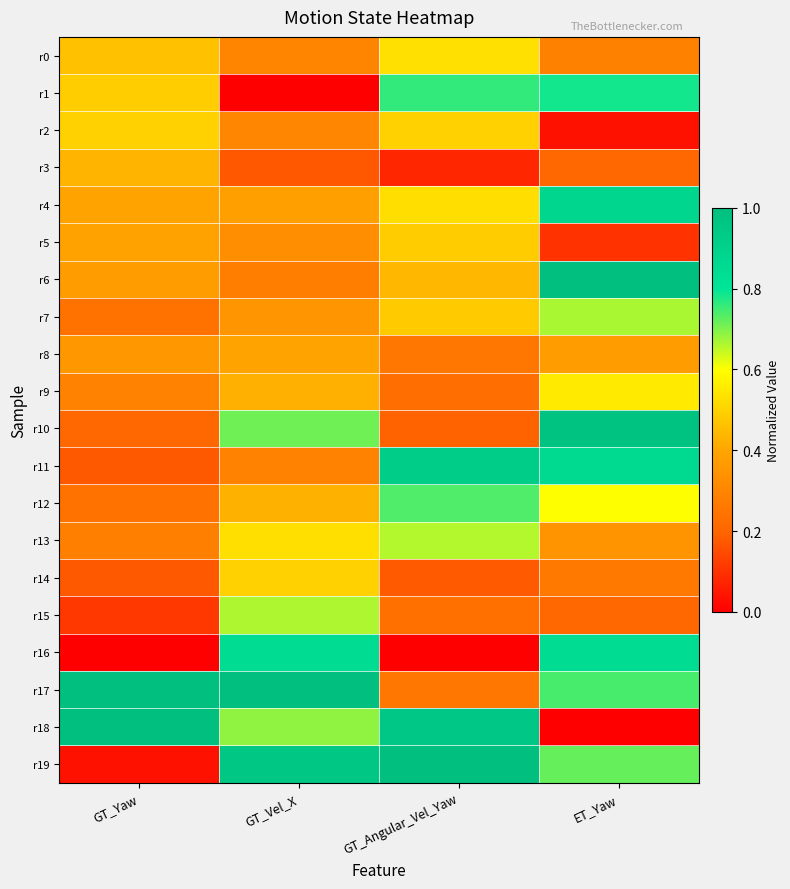

What is the maximum value shown in the chart?

1.0